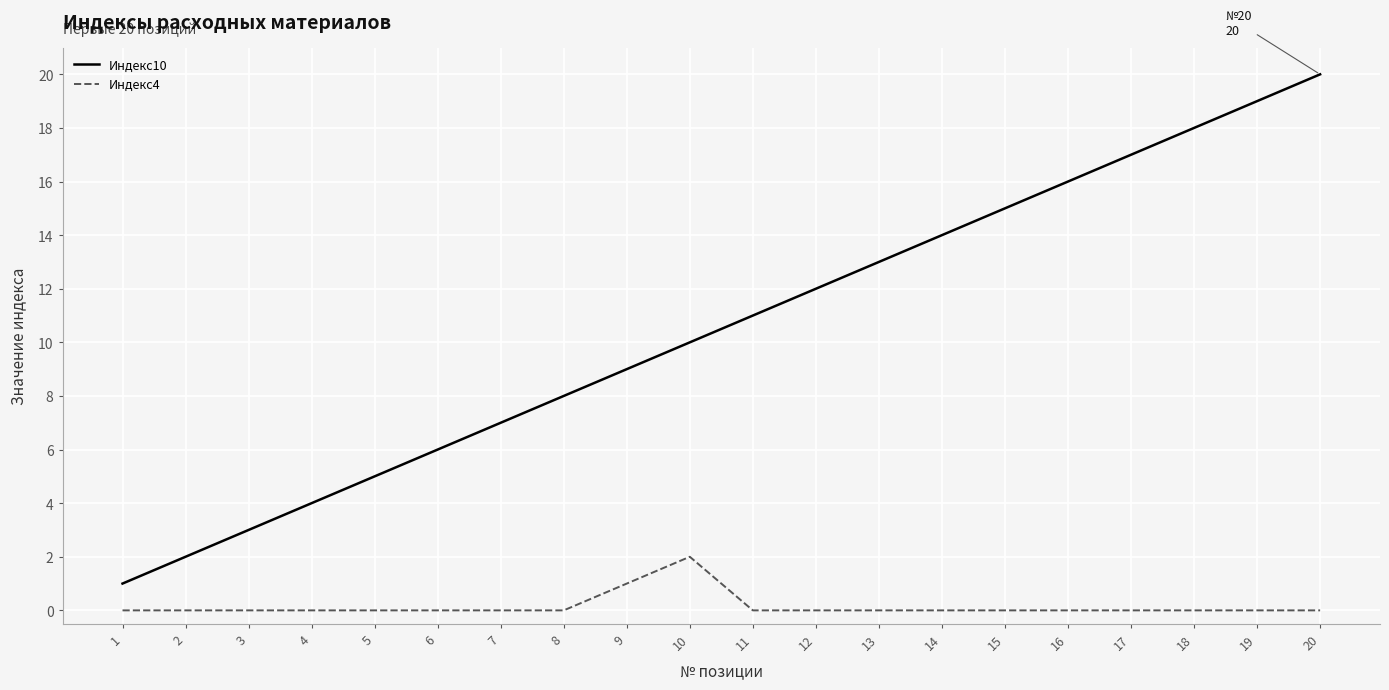

True or false: Индекс4 and Индекс10 intersect in this chart.

False